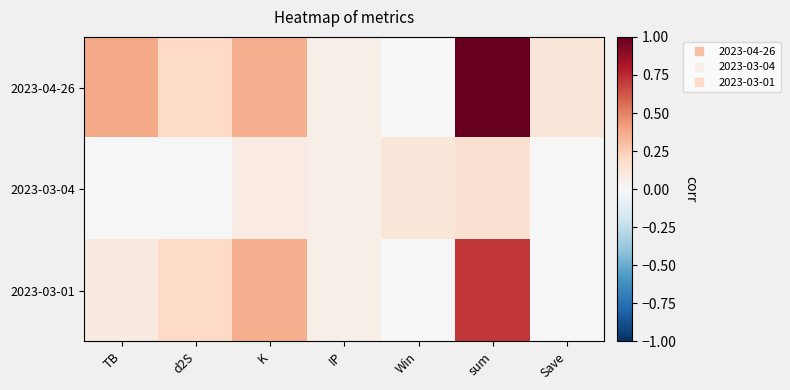

Reading left to right, what are all the values shown in this chart?

2023-04-26: TB=0.4	d2S=0.2	K=0.4	IP=0.1	Win=0.0	sum=1.0	Save=0.1
2023-03-04: TB=0.0	d2S=0.0	K=0.1	IP=0.1	Win=0.1	sum=0.2	Save=0.0
2023-03-01: TB=0.1	d2S=0.2	K=0.4	IP=0.1	Win=0.0	sum=0.7	Save=0.0